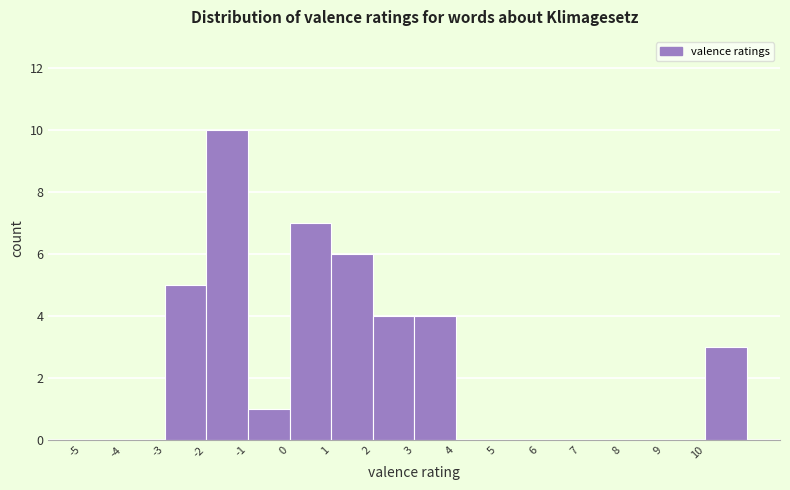

Reading left to right, transcribe this chart: for each bar, give the range it covers on the x-axis and its height. The values are not printed on the chart, so give them approximately, as read against the axis.

-5 to -4: 0
-4 to -3: 0
-3 to -2: 5
-2 to -1: 10
-1 to 0: 1
0 to 1: 7
1 to 2: 6
2 to 3: 4
3 to 4: 4
4 to 5: 0
5 to 6: 0
6 to 7: 0
7 to 8: 0
8 to 9: 0
9 to 10: 0
10 to 11: 3